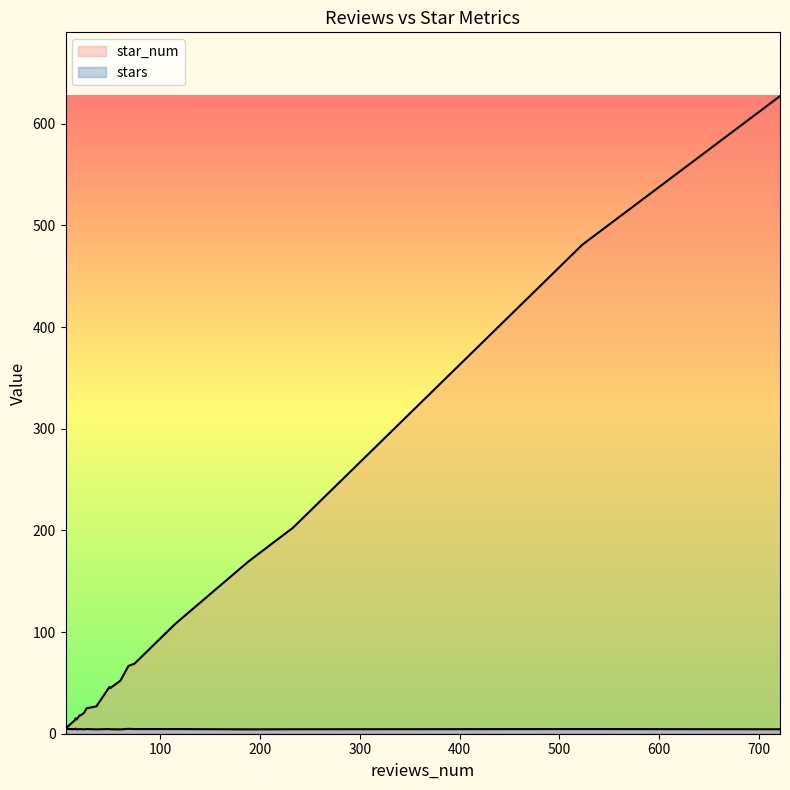

Which label corresponds to the largest value in the chart?

721